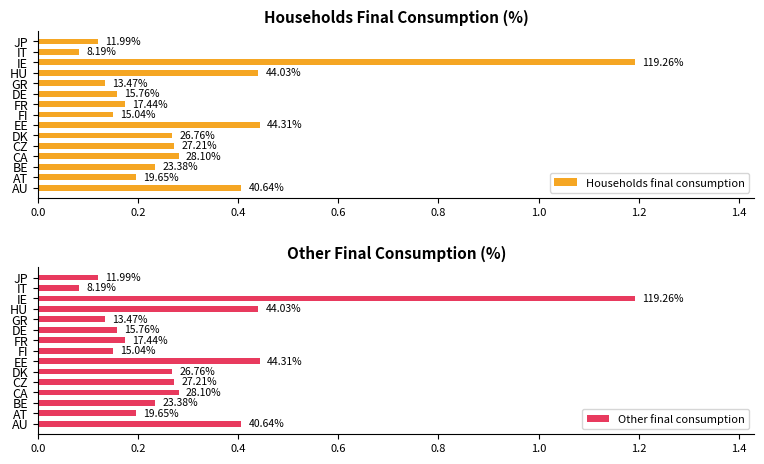

The Other final consumption series shows 0.1 at DE. True or false?

False